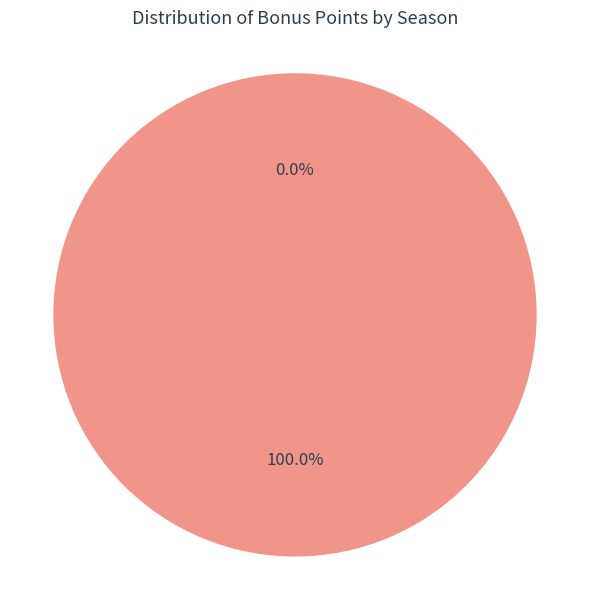

Which slice is the smallest?

2018/19